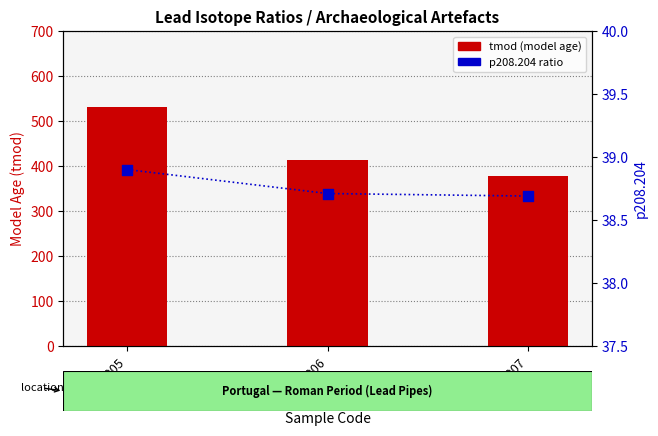

Which series has the largest Y range (max minus min)?

tmod (model age)